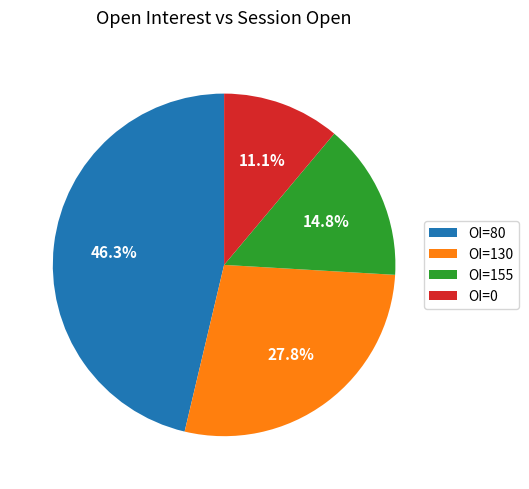

Is there any slice that represents more than half of the pie?

No